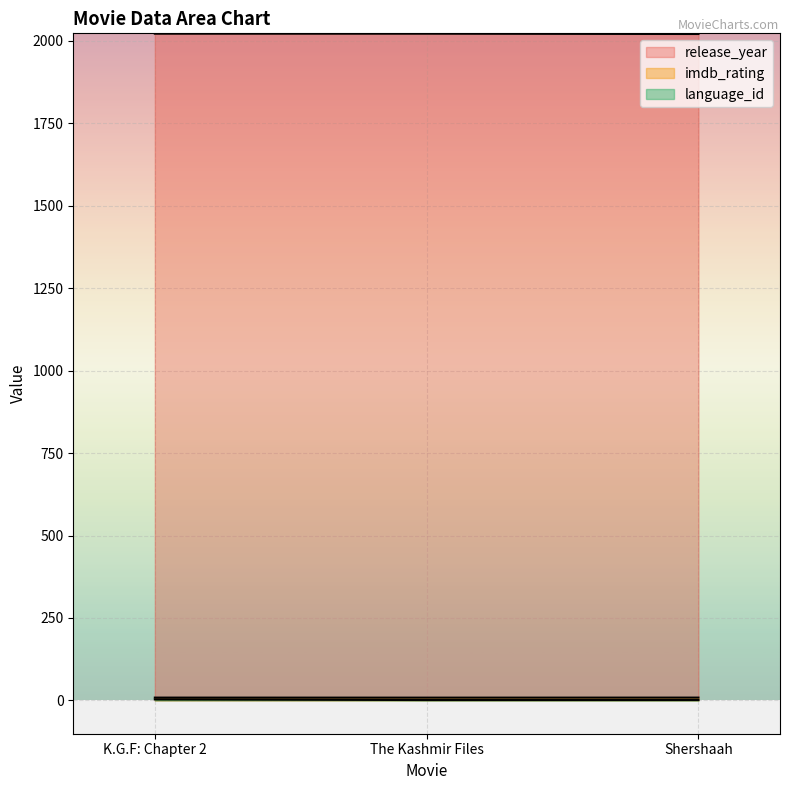

What is the label of the 2nd point from the left?

The Kashmir Files